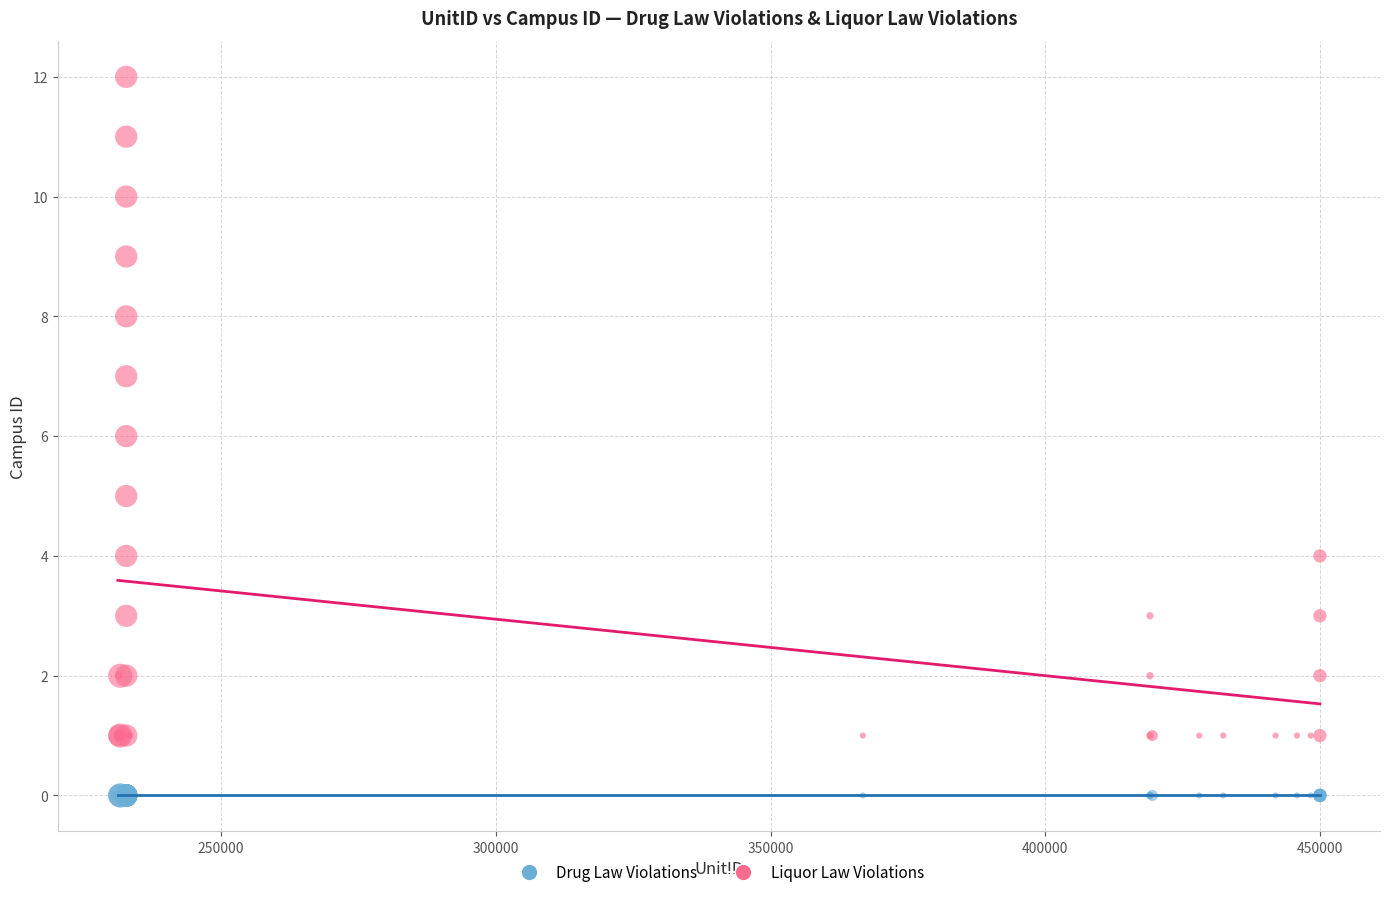

Which series contains the highest Y value?

Liquor Law Violations